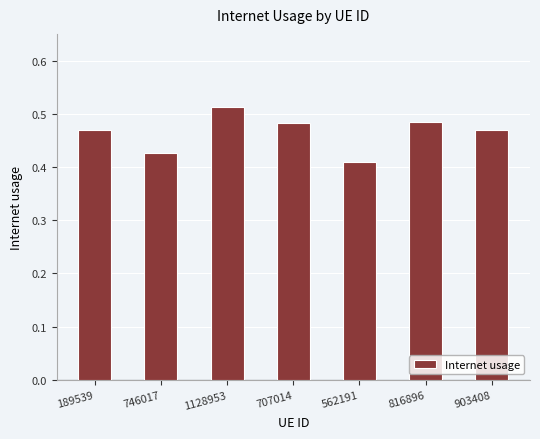

What is the change in value from 562191 to 903408?

+0.1